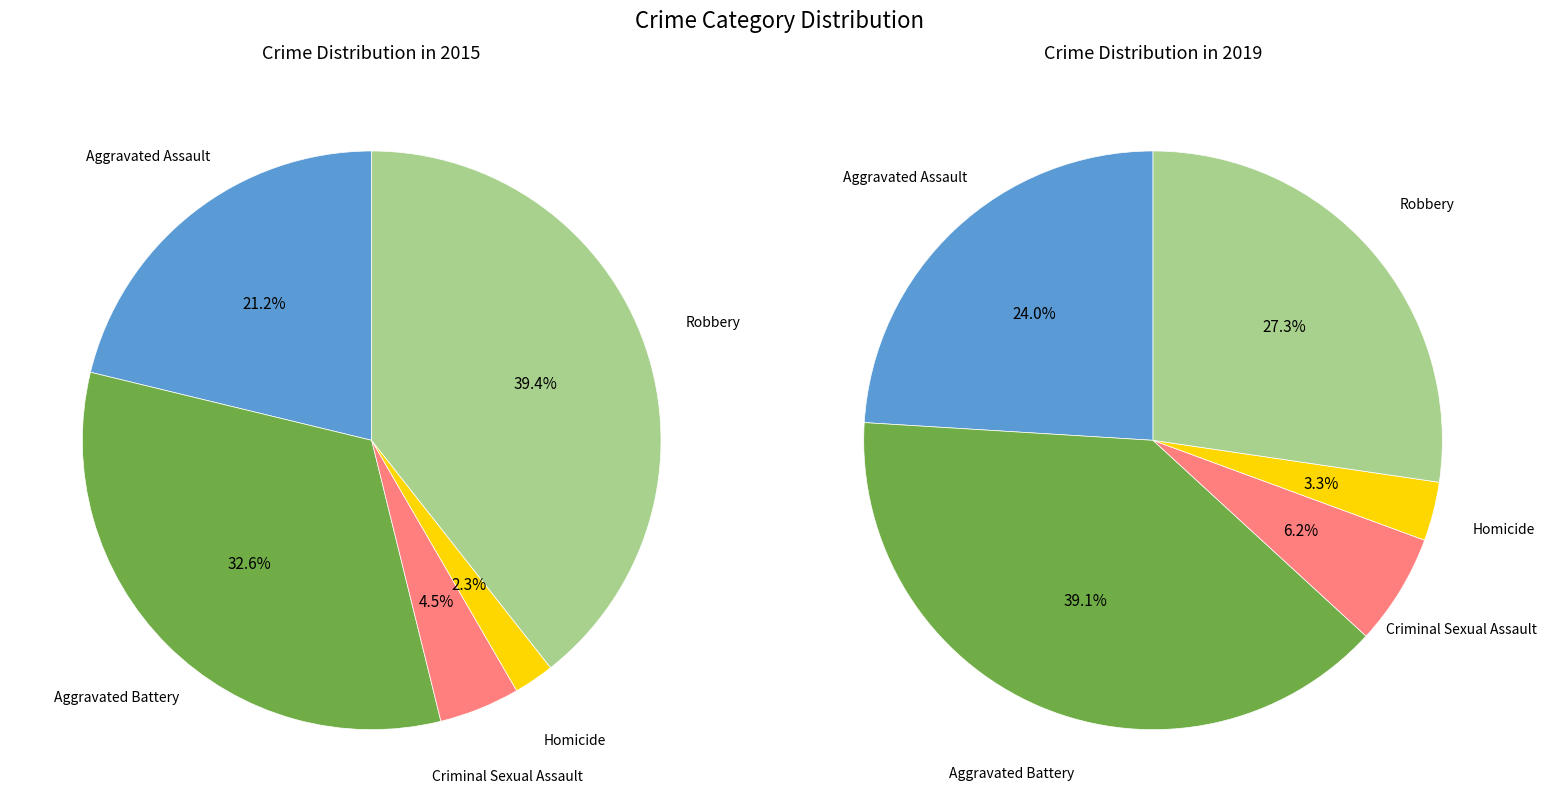

Rank the categories by 2019 value from lowest to highest.

Homicide, Criminal Sexual Assault, Aggravated Assault, Robbery, Aggravated Battery